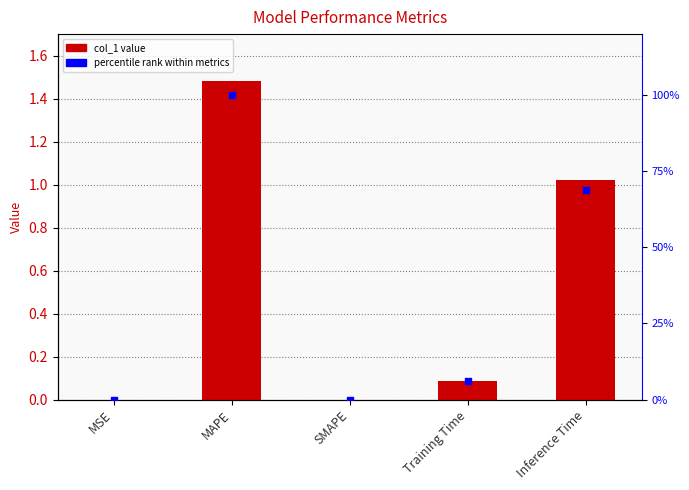

Which series has the largest total across all categories?

percentile rank